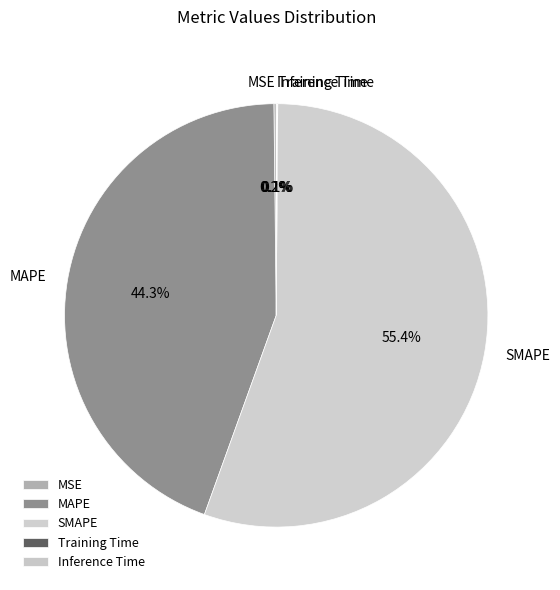

To the nearest percent, what percentage of the pie is MAPE?

44%